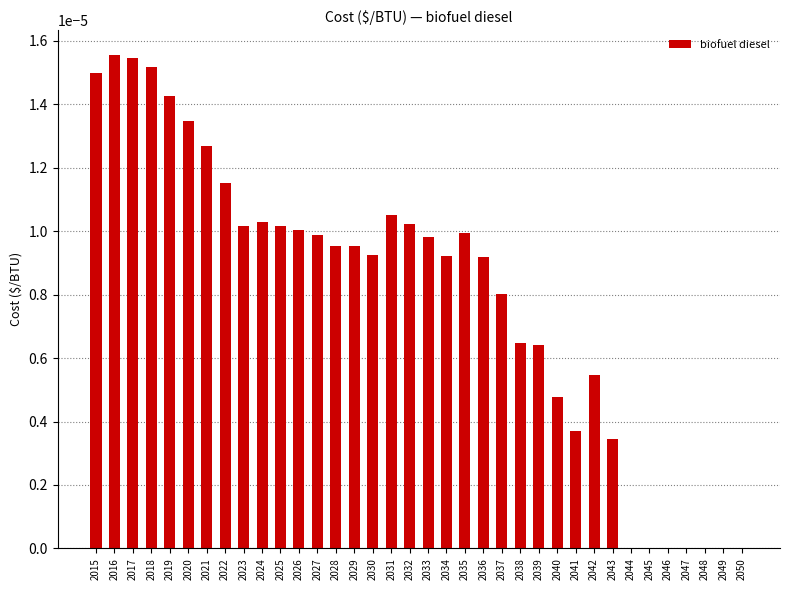

Between 2021 and 2047, which is larger?

2021